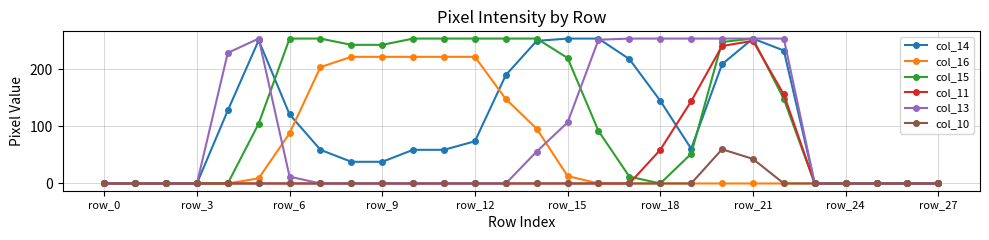

What is the difference between the maximum and second lowest values in the col_10 series?

60